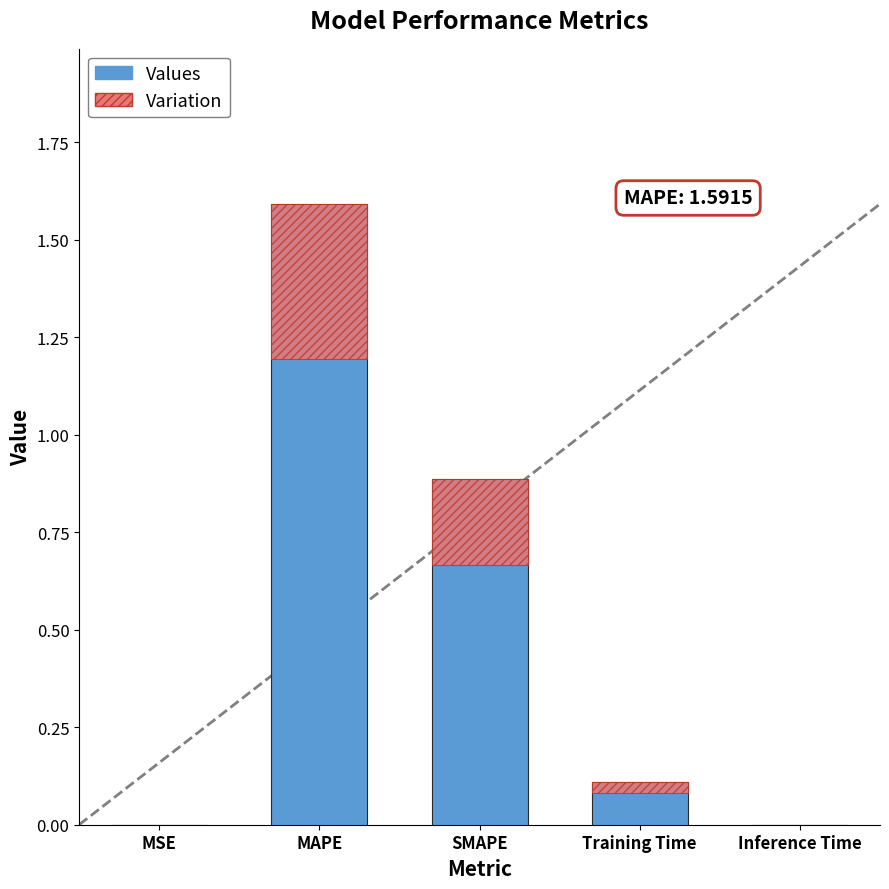

Which category has the highest value in the Values series?

MAPE